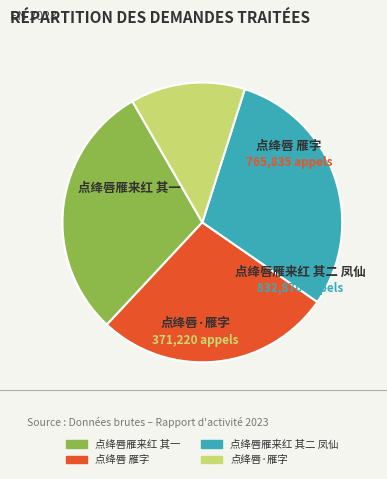

Does 点绛唇·雁字 account for over 50% of the chart?

No